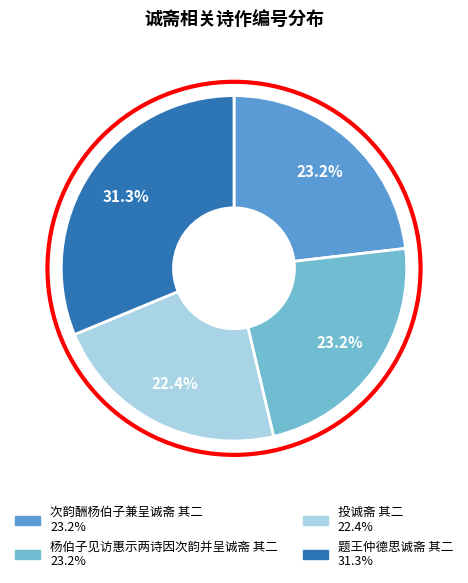

How many segments does this pie chart have?

4